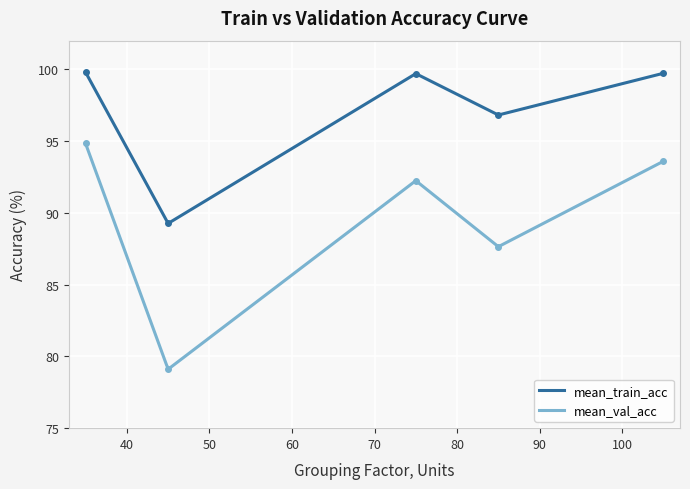

How many distinct data groups are displayed?

2